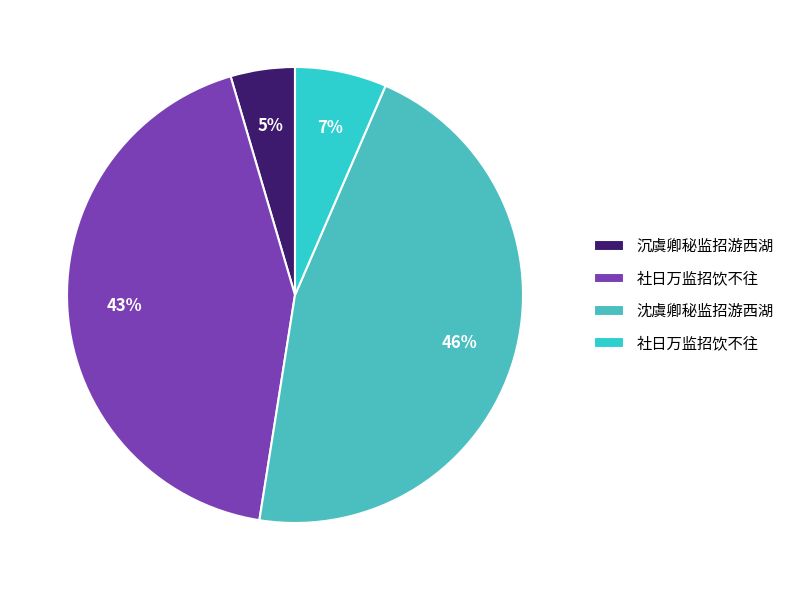

Rank the categories by value from highest to lowest.

沈虞卿秘监招游西湖, 社日万监招饮不往, 社日万监招饮不往, 沉虞卿秘监招游西湖